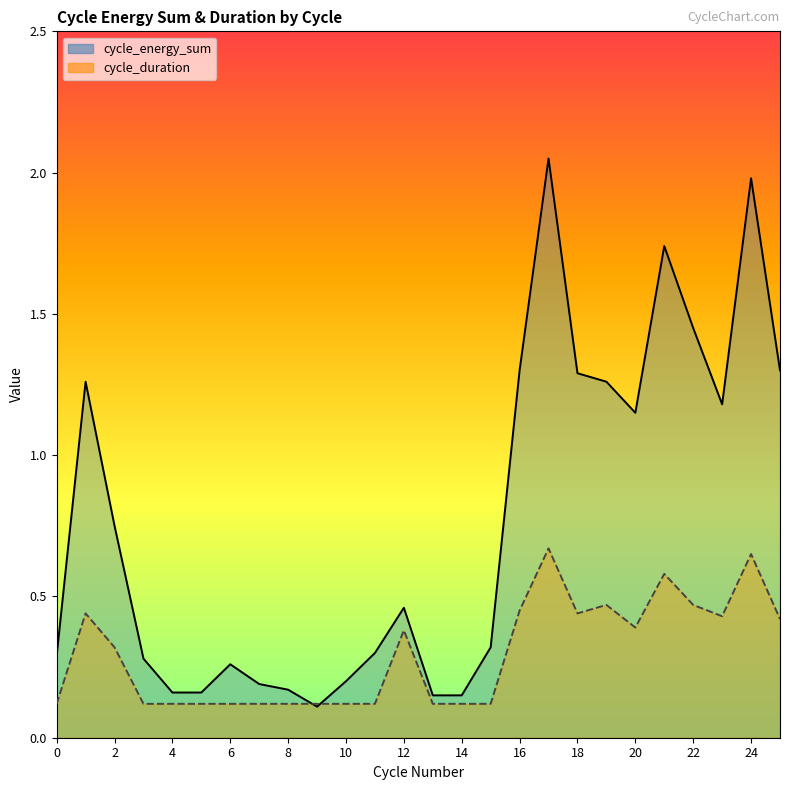

What is the difference between the highest and lowest values at 18?

0.9